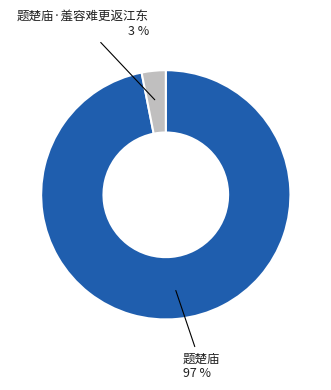

Do 题楚庙·羞容难更返江东 and 题楚庙 together represent more than half of the pie?

Yes